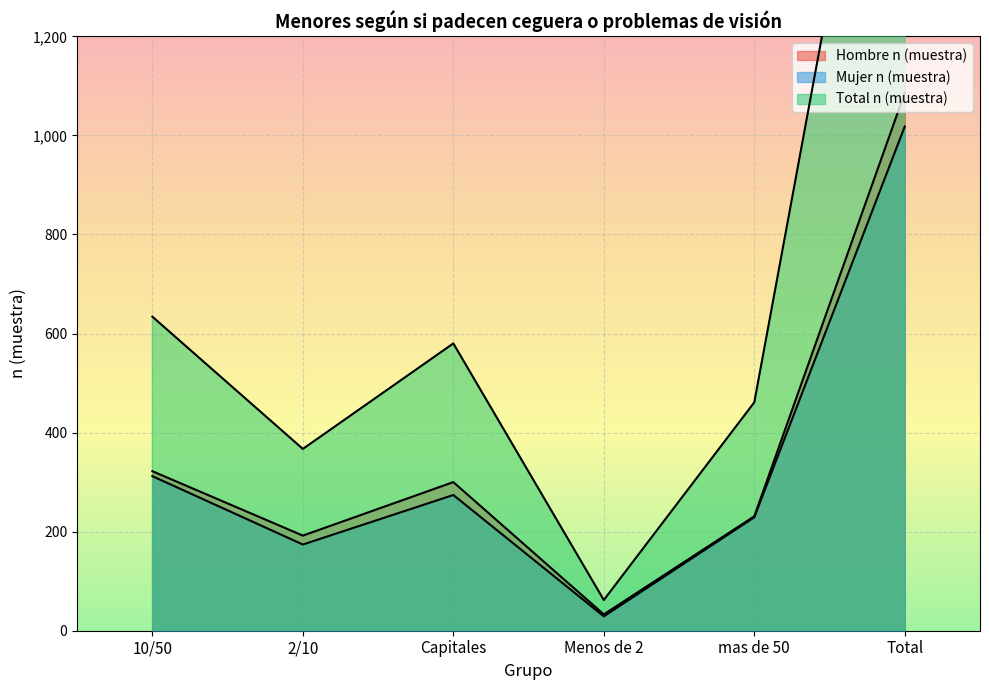

How many values in the Mujer n (muestra) series are below 274?

3